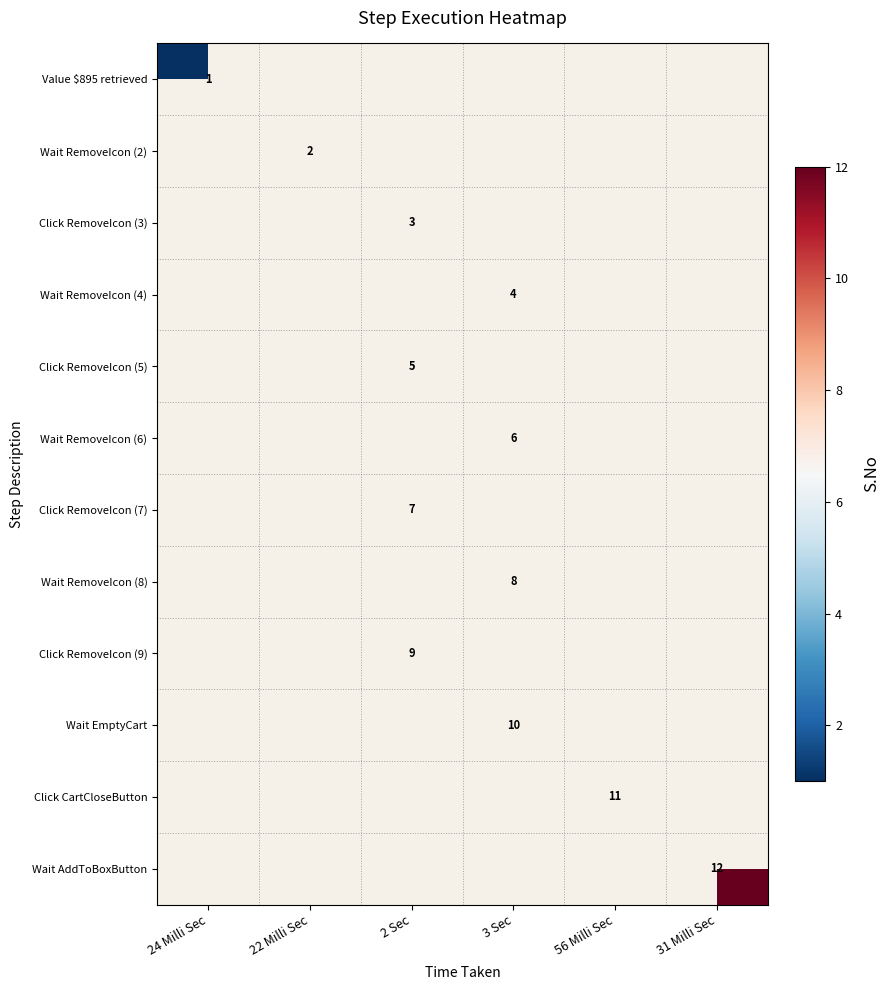

Is it true that Wait AddToBoxButton equals 12 at 31 Milli Sec?

True